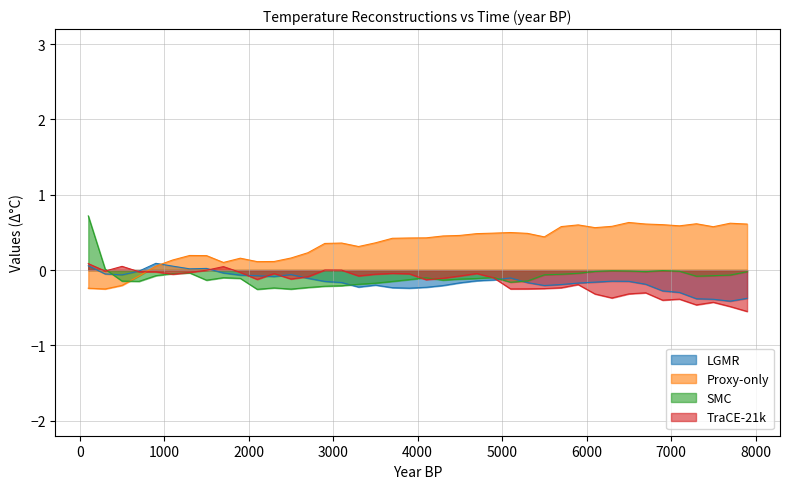

Which series has the largest total across all categories?

Proxy-only